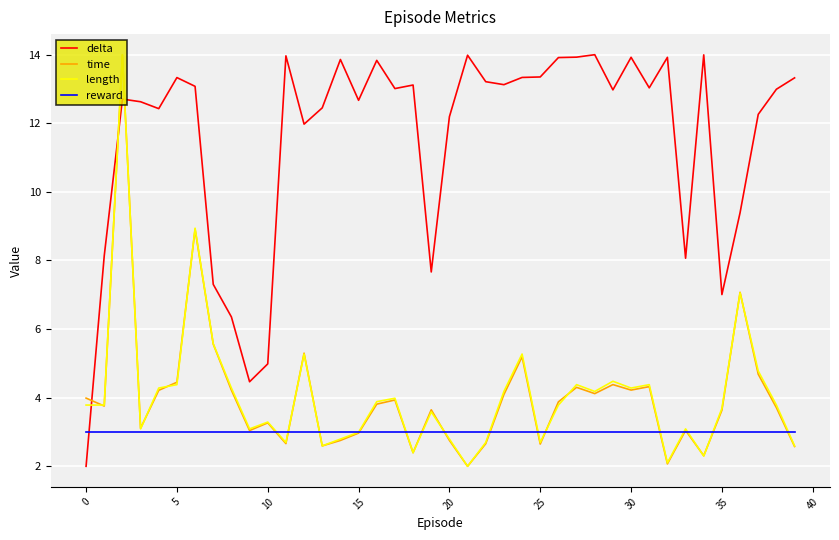

What is the minimum value for delta?

2.0